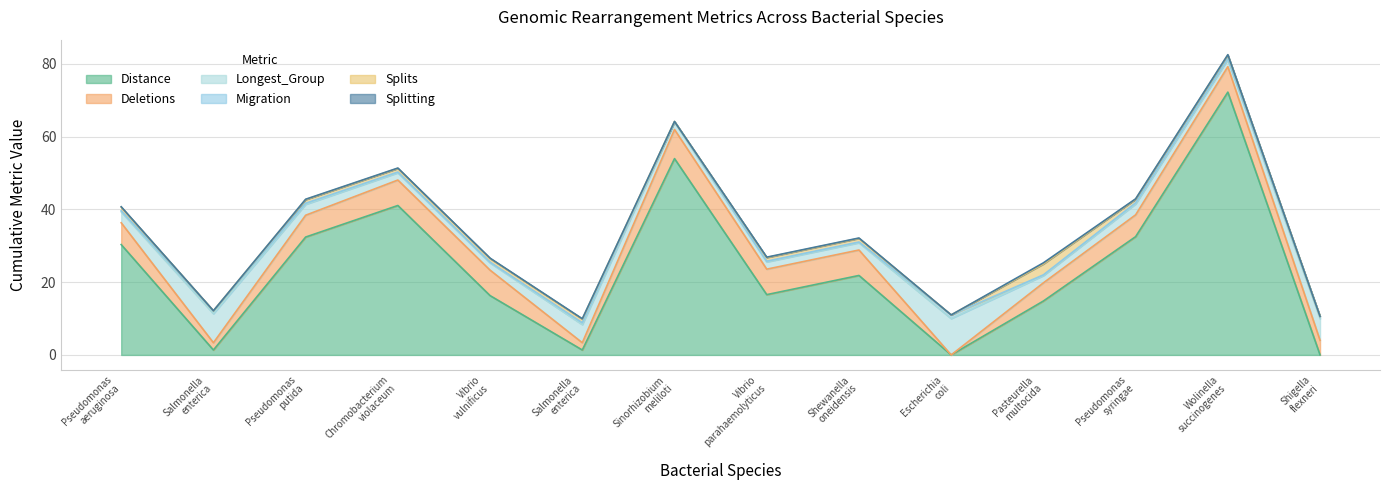

How many intersections are there between Longest_Group and Deletions?

7